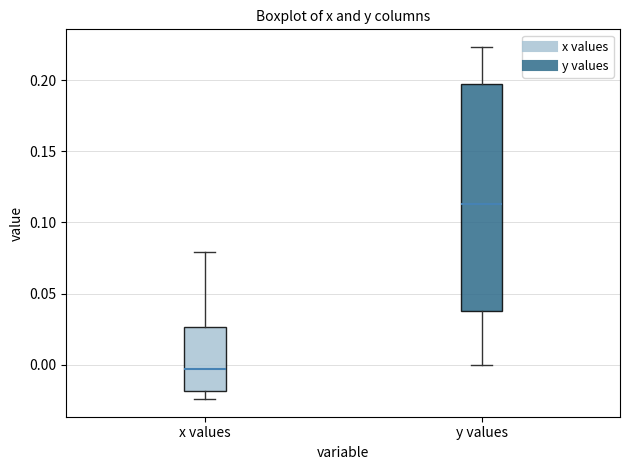

Which box has the lowest median line?

x values